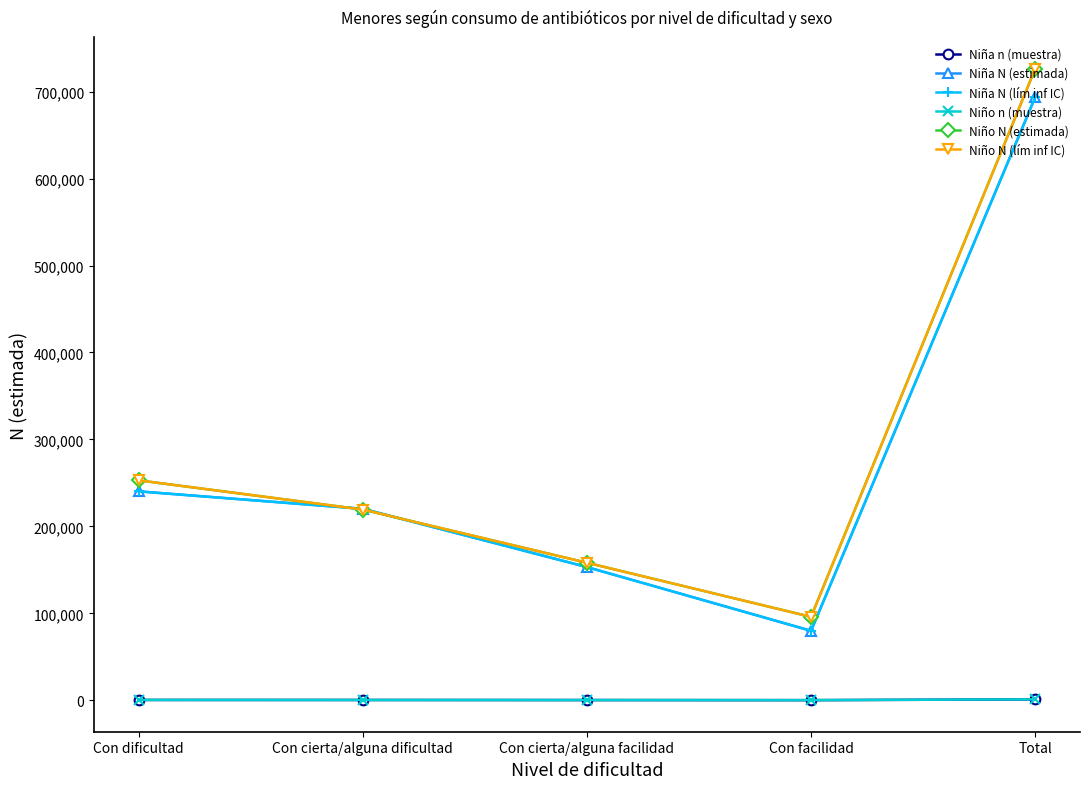

Does the chart have visible grid lines?

No